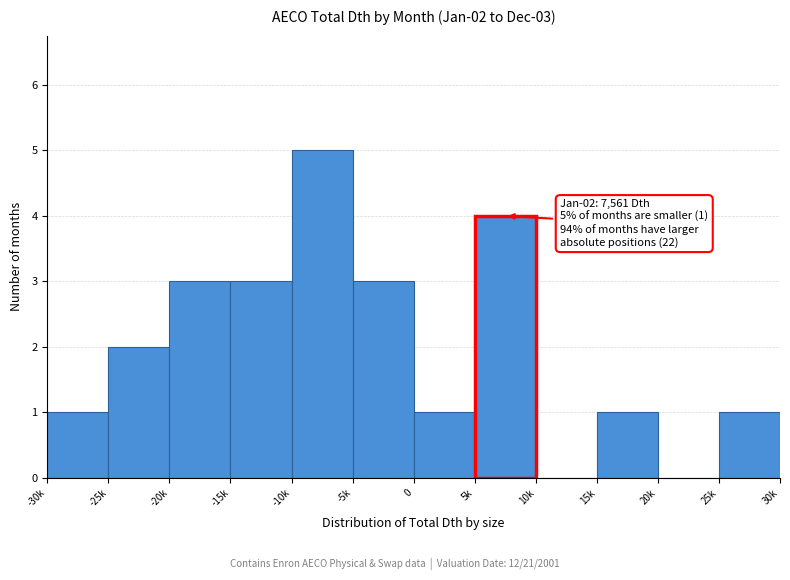

Reading right to left, list all the values displayed in this chart.

25k=1	20k=0	15k=1	10k=0	5k=4	0=1	-5k=3	-10k=5	-15k=3	-20k=3	-25k=2	-30k=1